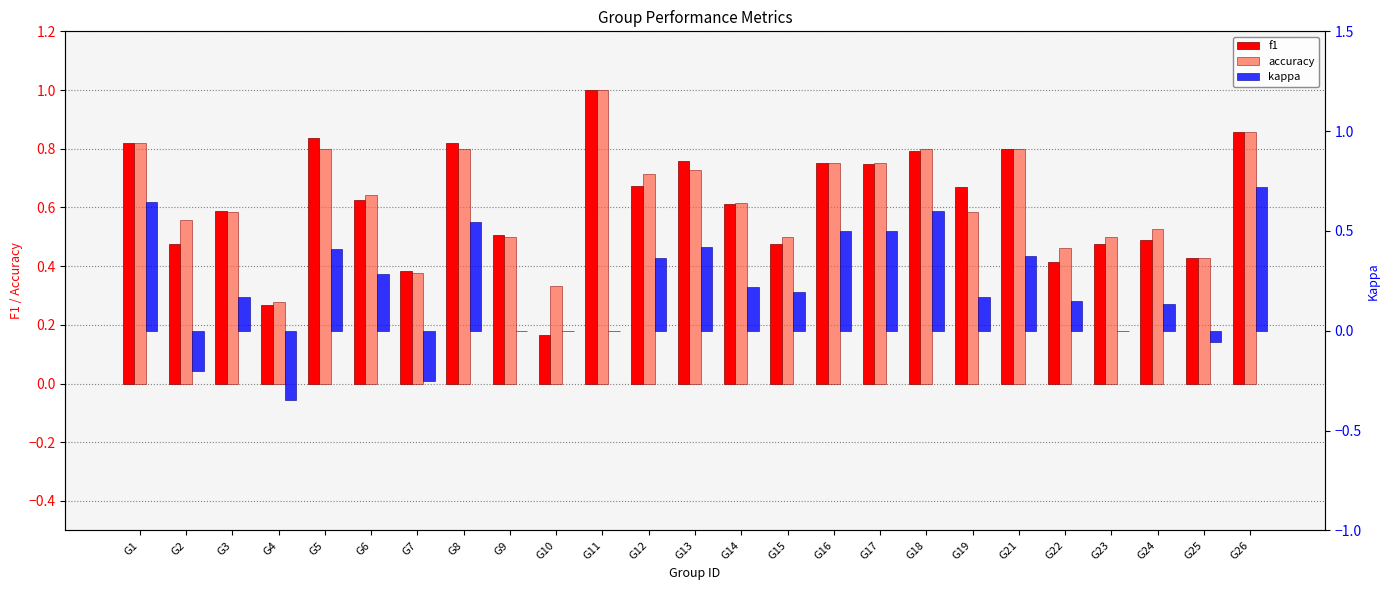

What is the maximum value for f1?

1.0